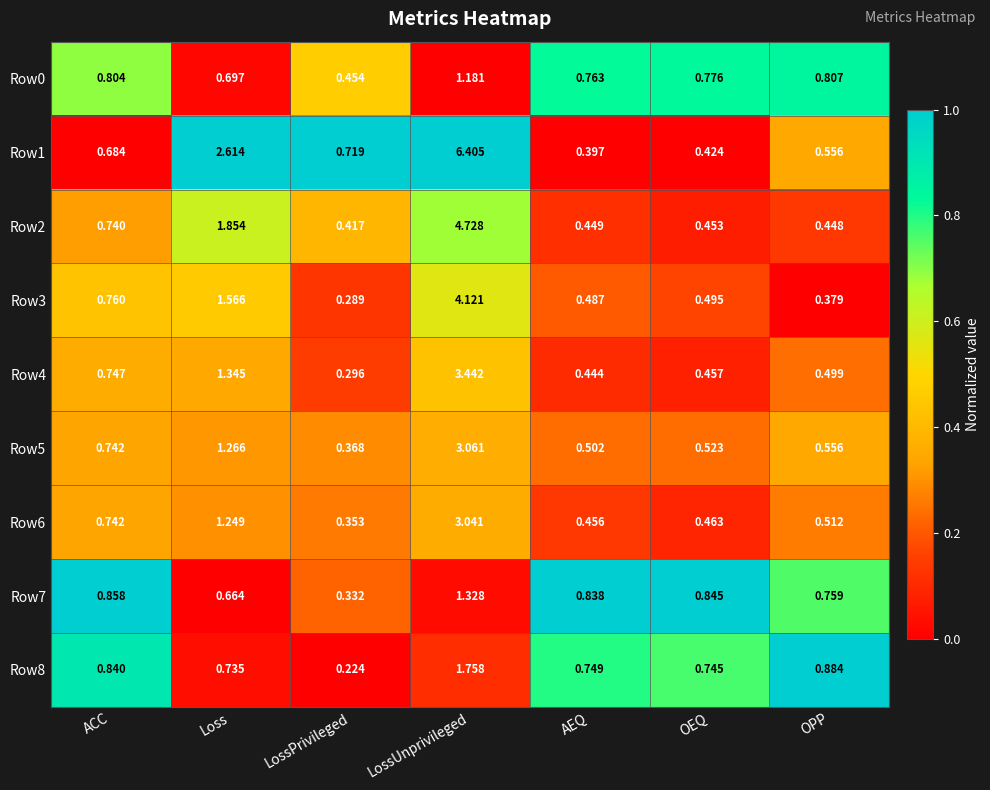

At which category is the sum across all series the highest?

LossUnprivileged